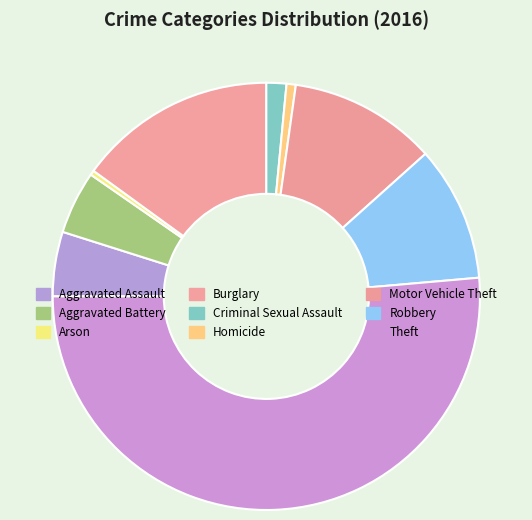

To the nearest percent, what portion does Burglary represent?

15%